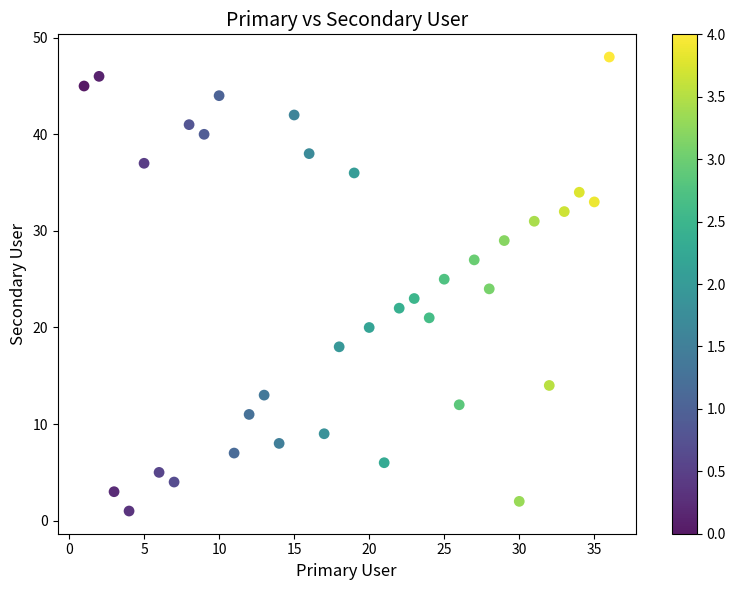

What is the range of Y values (max minus min)?

47